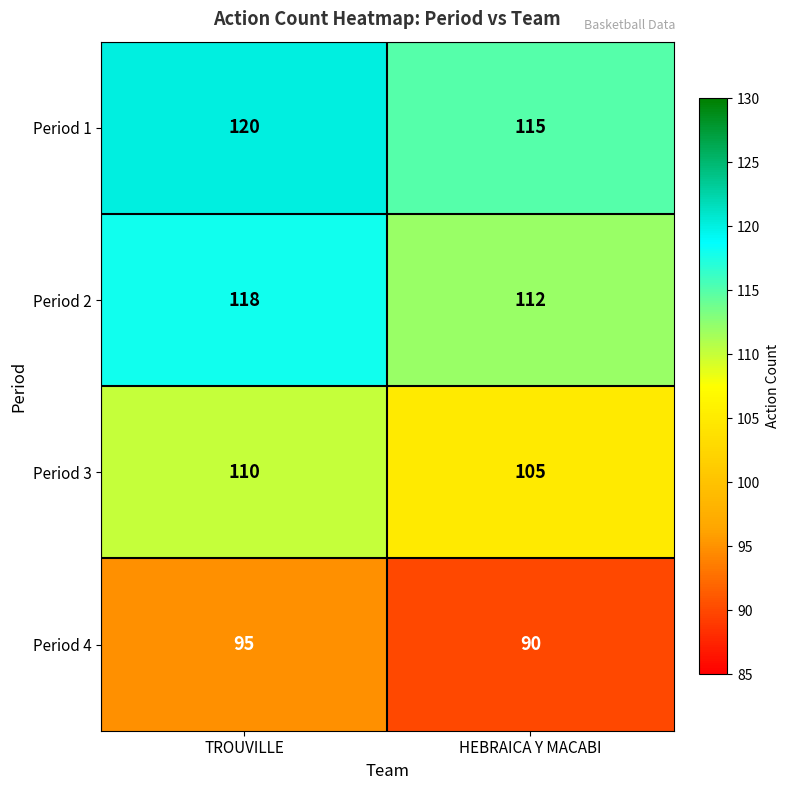

The Period 4 series shows 90 at HEBRAICA Y MACABI. True or false?

True